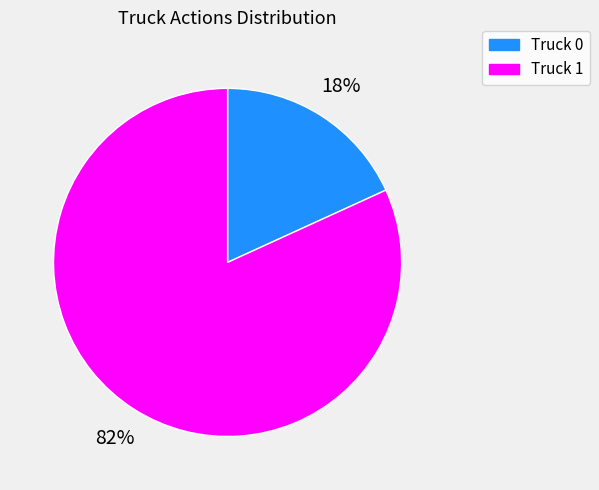

Does Truck 1 account for over 50% of the chart?

Yes